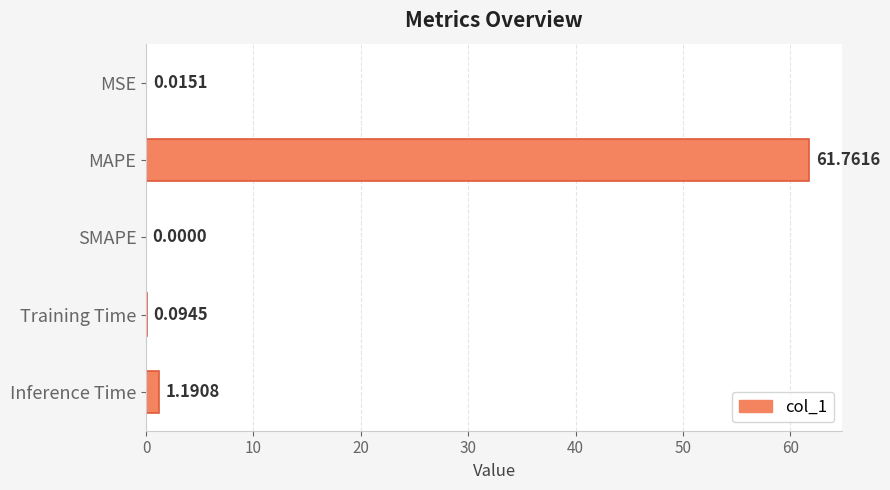

At which label is the value closest to 30?

Inference Time